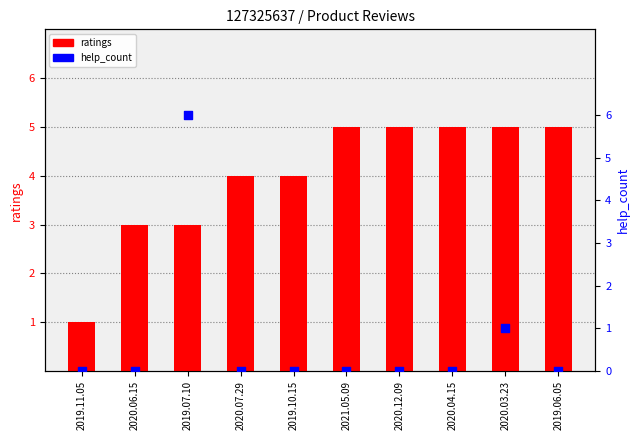

What are all the series names shown in the legend?

ratings, help_count